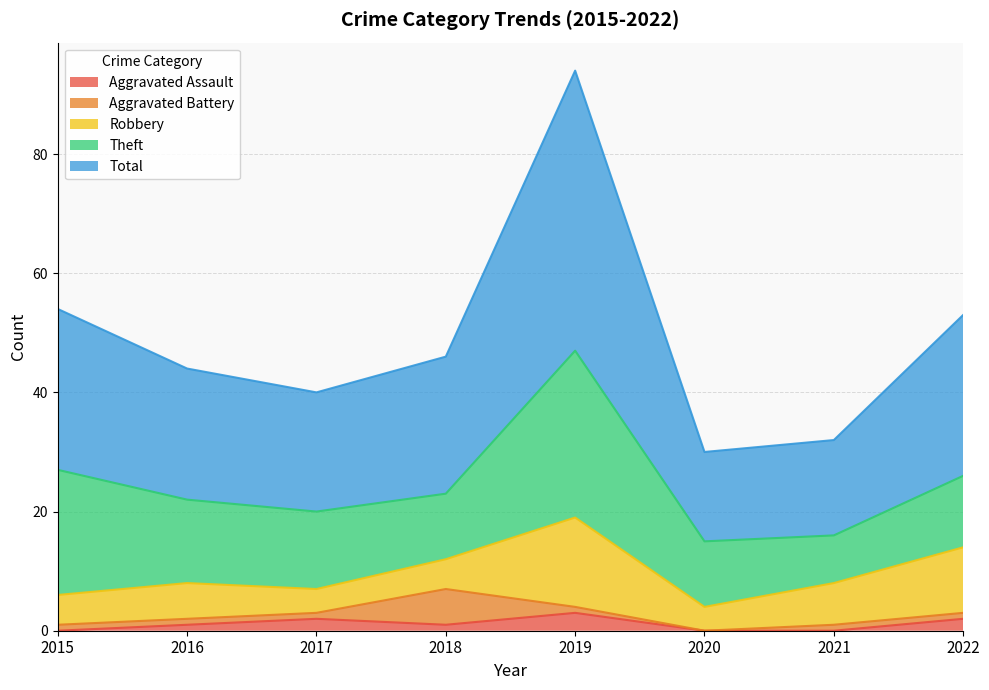

How many data points in Total are above 23?

3